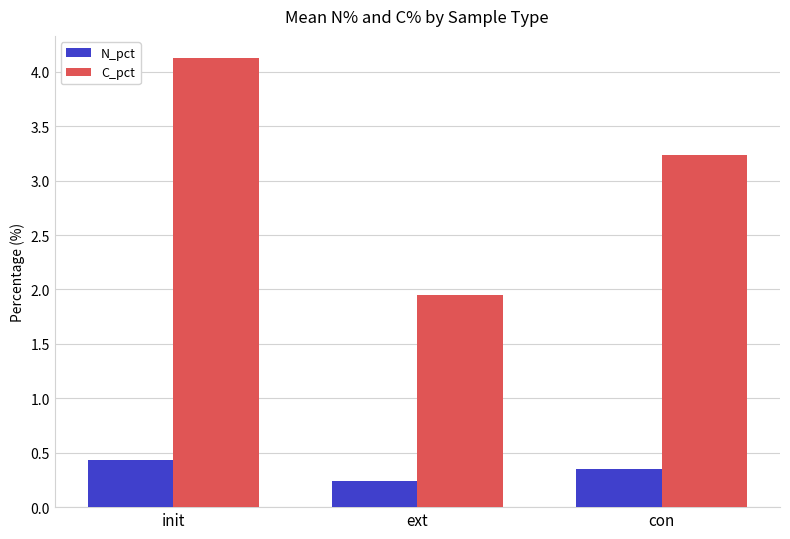

What is the greatest value displayed?

4.1